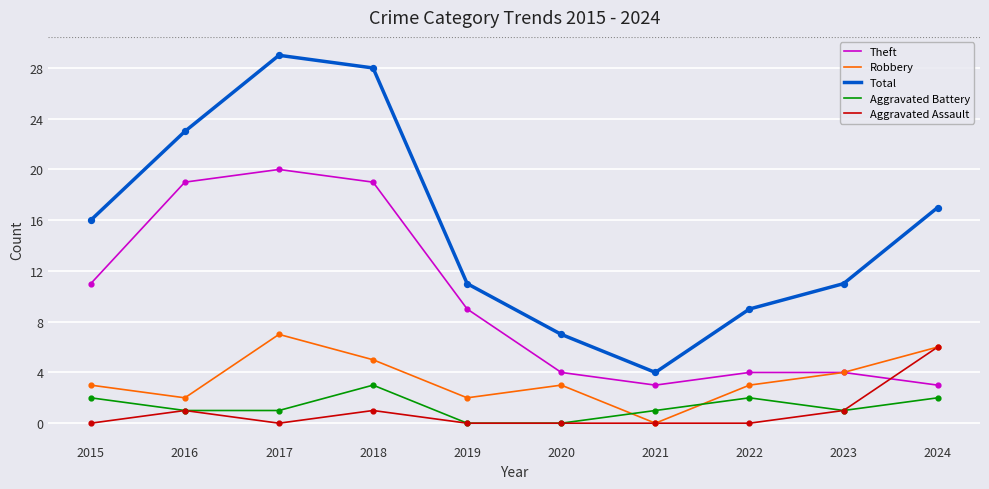

Which series has the largest total across all categories?

Total